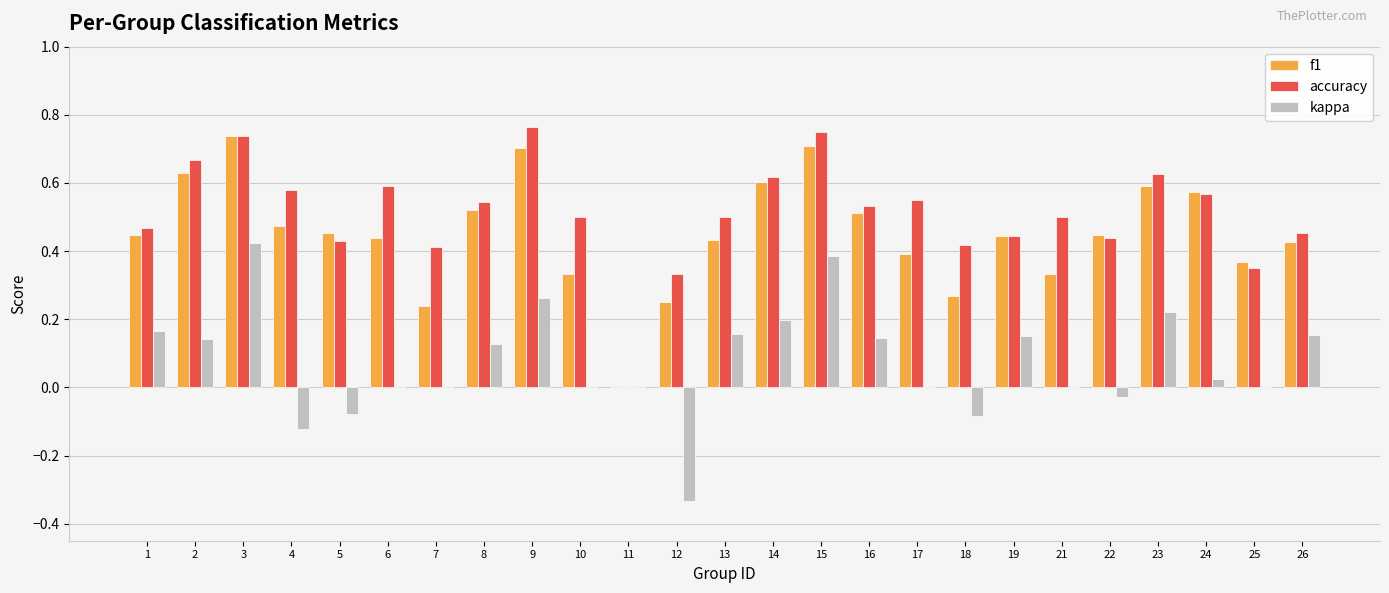

Which category has the highest value in the accuracy series?

9